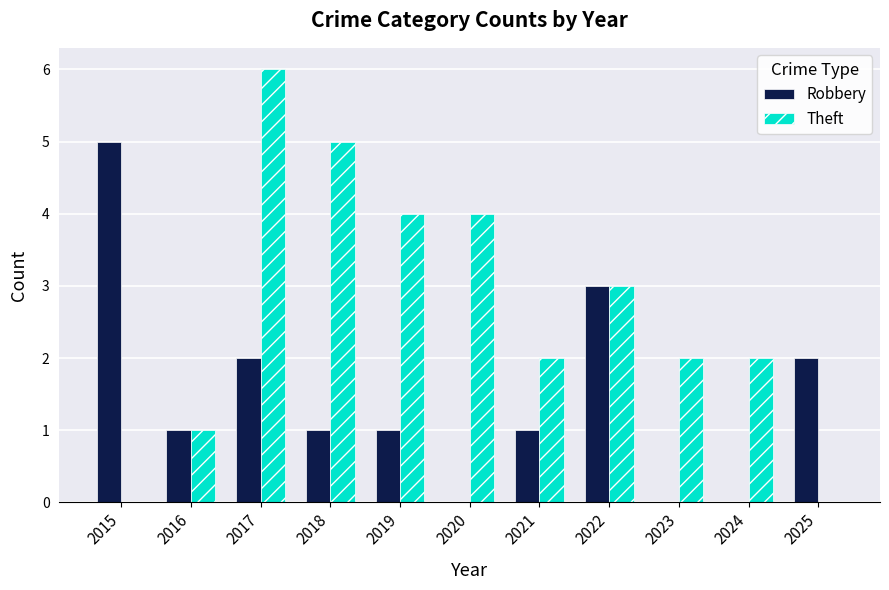

What is the difference between the Theft values at 2018 and 2017?

1